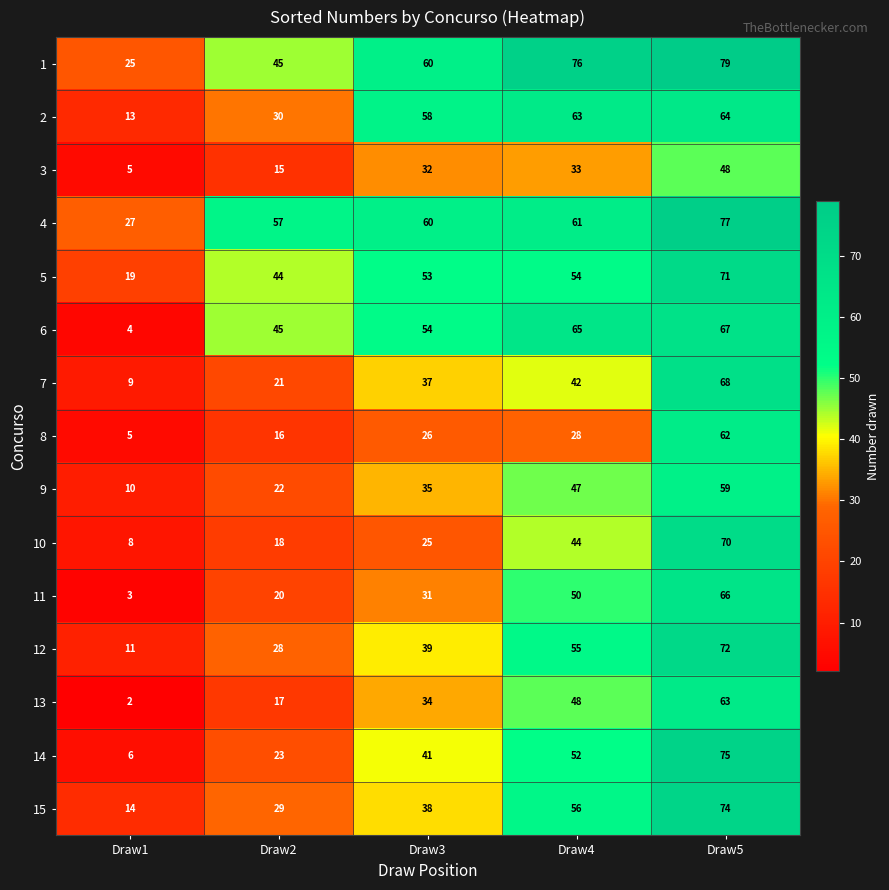

What is the total value across all series at Draw1?

161